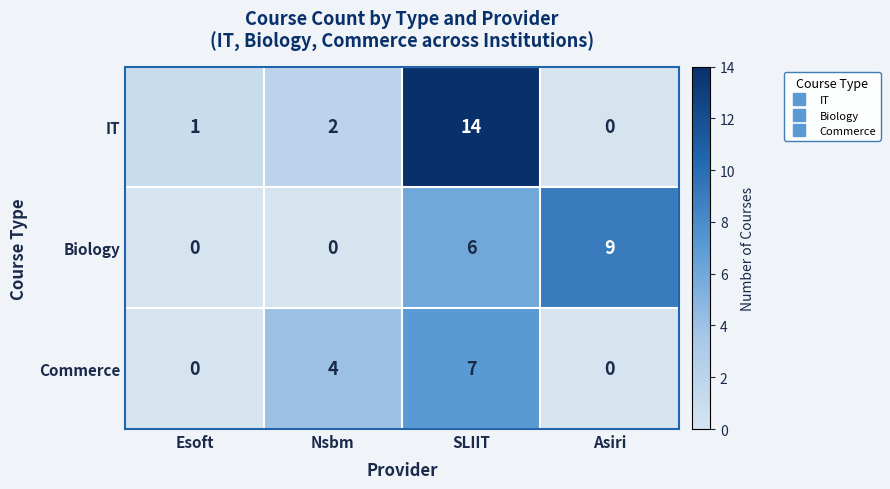

What is the difference between the maximum and minimum values in the Commerce series?

7